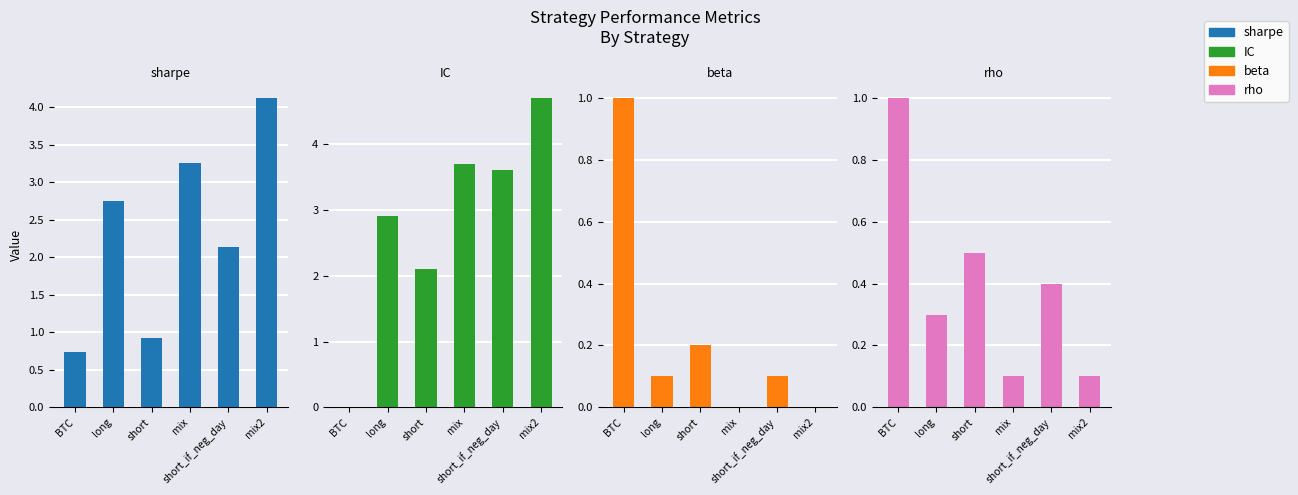

Count the number of data series in this chart.

4